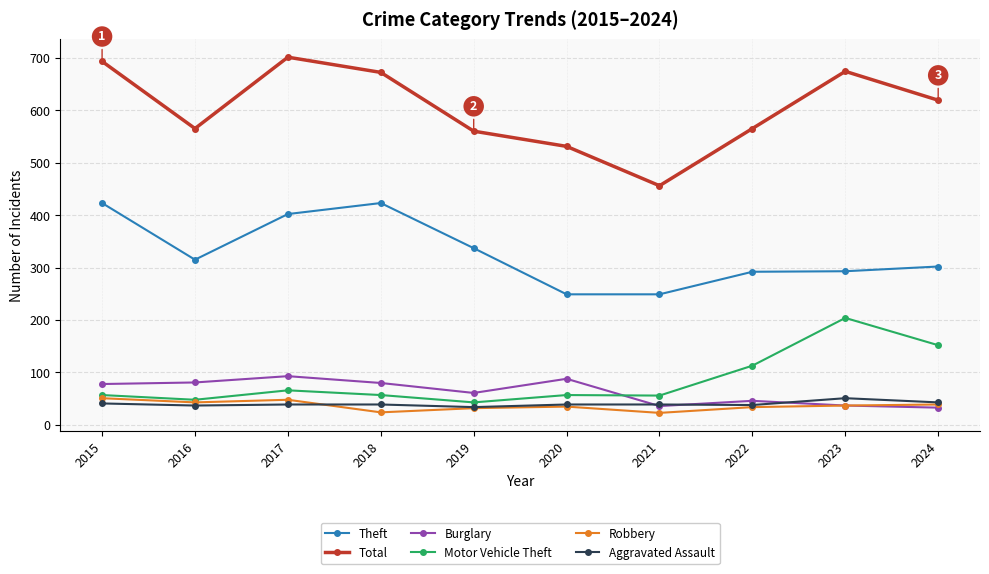

True or false: Aggravated Assault has a value of 39 at 2018.

True